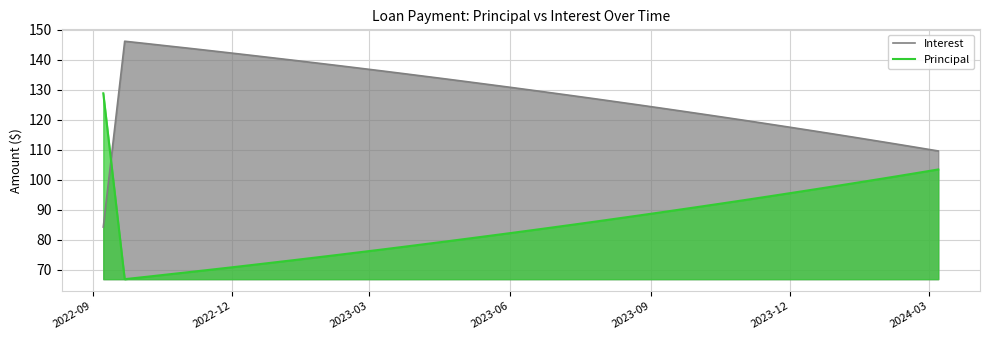

What is the average value of the Principal series?

85.0